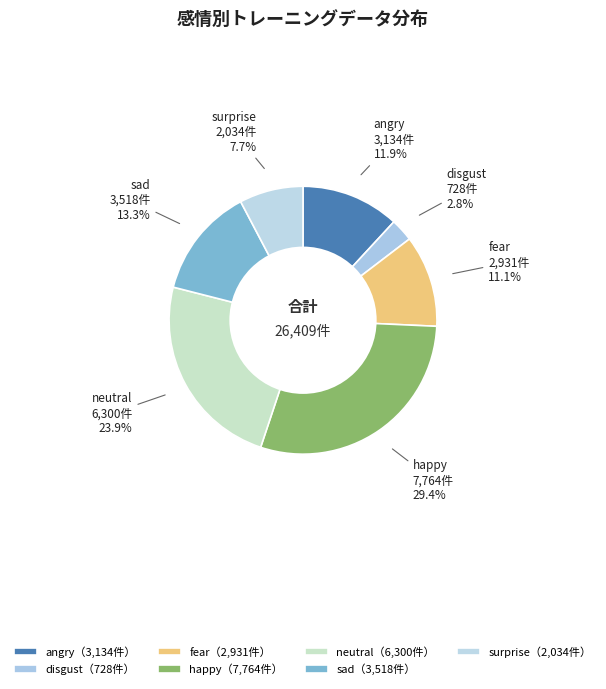

Is it true that surprise is 8% of the pie?

True